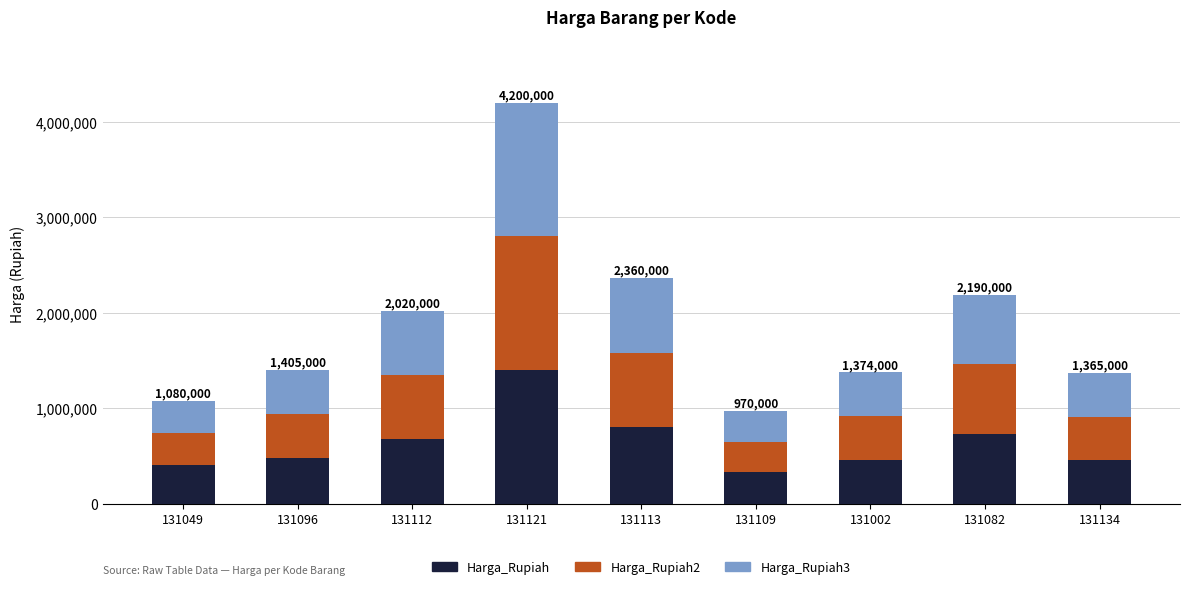

True or false: Harga_Rupiah has a value of 458000 at 131002.

True